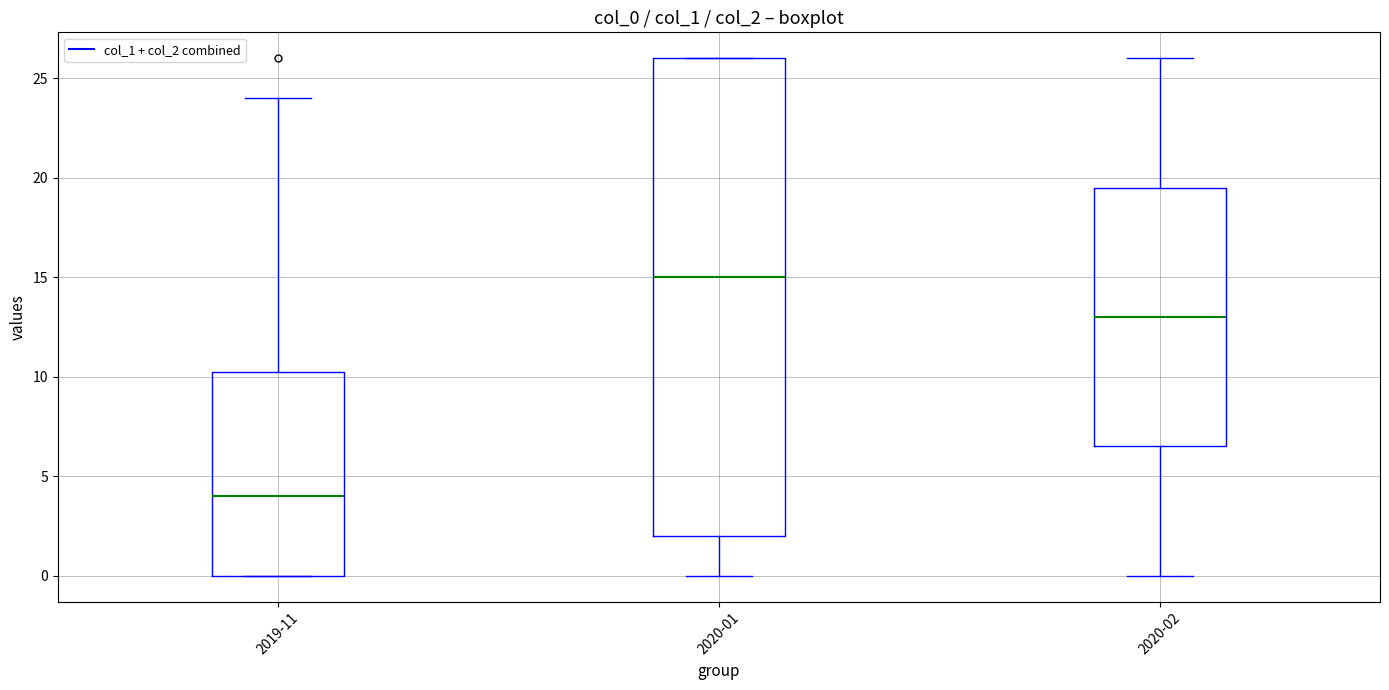

Comparing the boxes themselves (not the whiskers), which one is the tallest?

2020-01